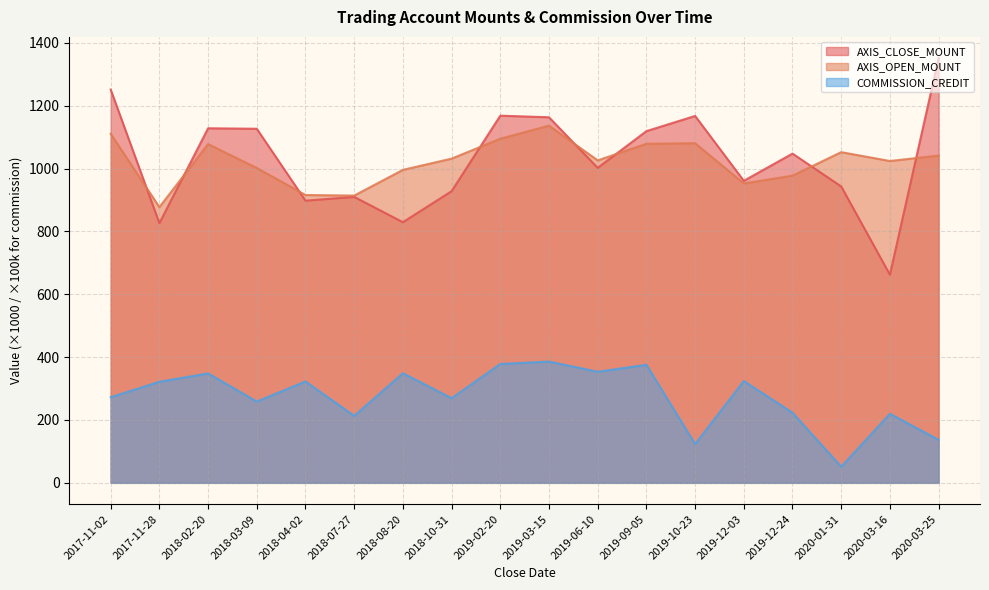

Rank the series at 2018-02-20 from lowest to highest value.

COMMISSION_CREDIT, AXIS_OPEN_MOUNT, AXIS_CLOSE_MOUNT